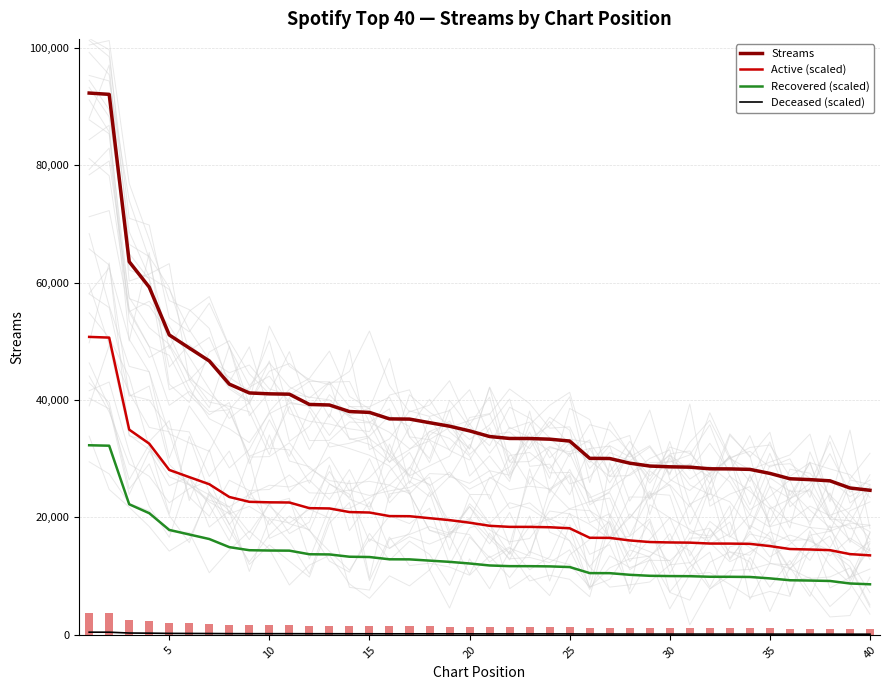

How many data points in Recovered (scaled) are above 12160?

20